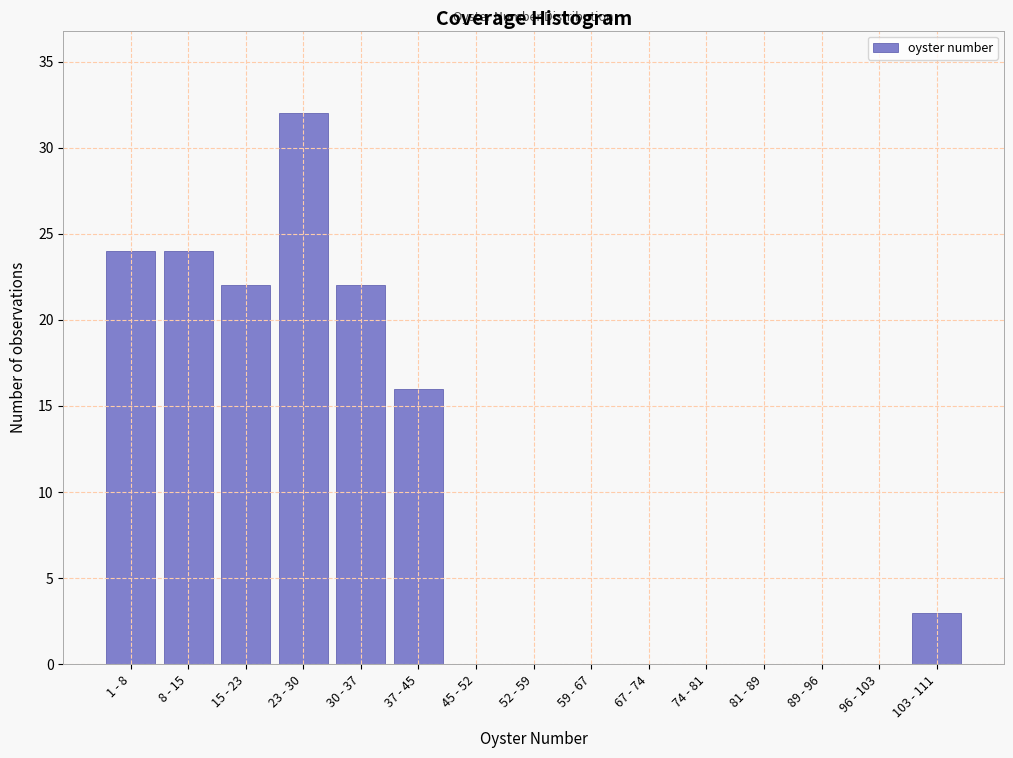

Reading left to right, extract all data points from this chart.

1 - 8=24	8 - 15=24	15 - 23=22	23 - 30=32	30 - 37=22	37 - 45=16	45 - 52=0	52 - 59=0	59 - 67=0	67 - 74=0	74 - 81=0	81 - 89=0	89 - 96=0	96 - 103=0	103 - 111=3